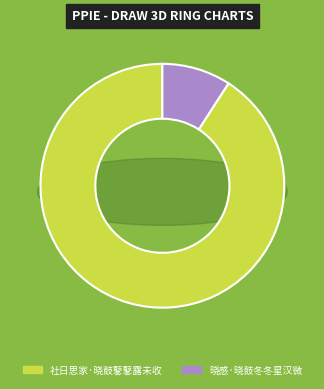

To the nearest percent, what portion does 社日思家·晓鼓鼕鼕露未收 represent?

91%